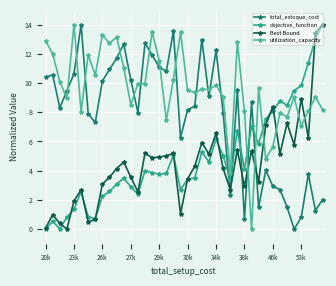

What is the difference between the maximum and minimum values in the objective_function series?

14.0